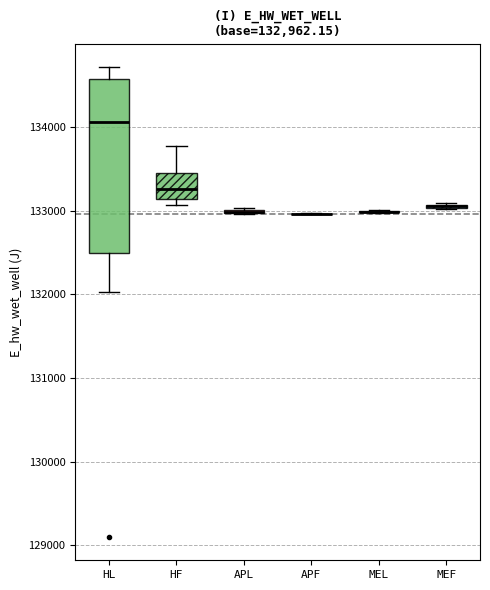

Which box is the tallest, from its lower edge to its upper edge?

HL